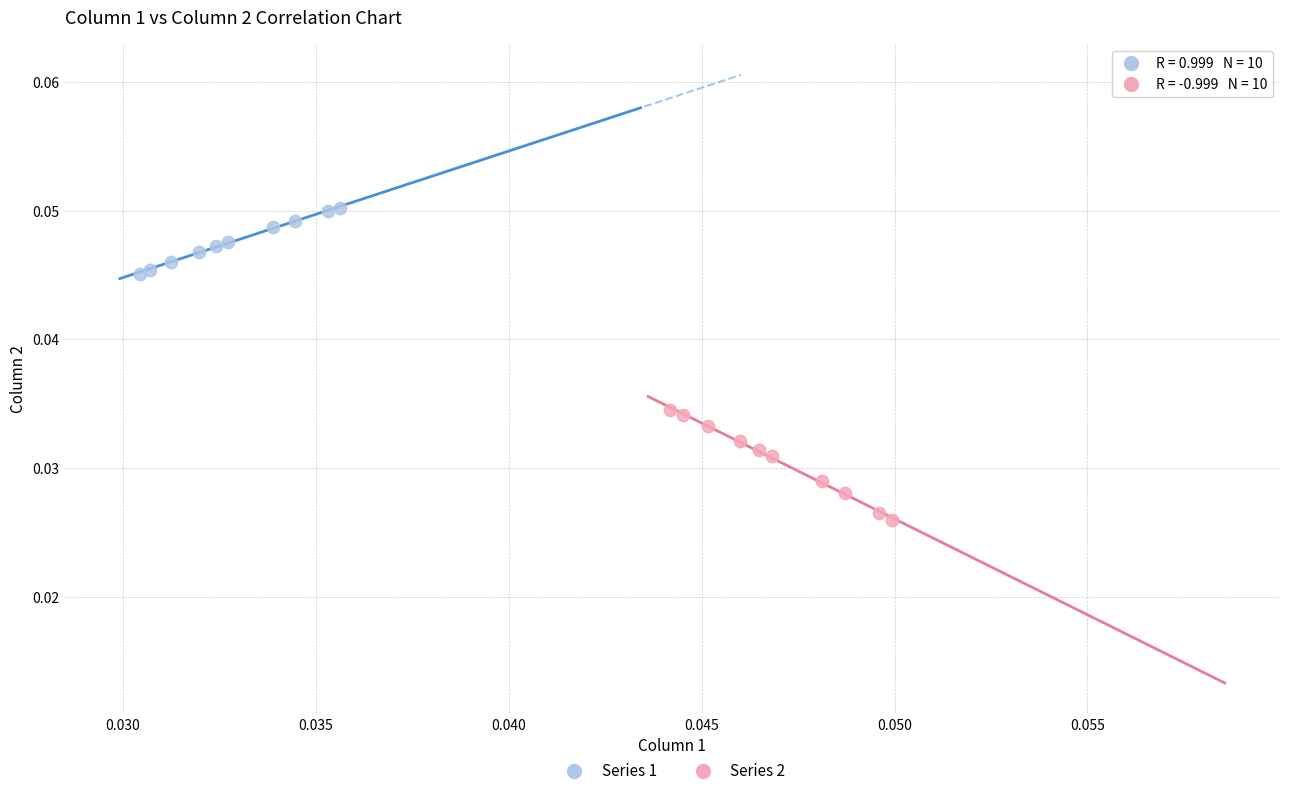

Which series has the largest Y range (max minus min)?

Series 2